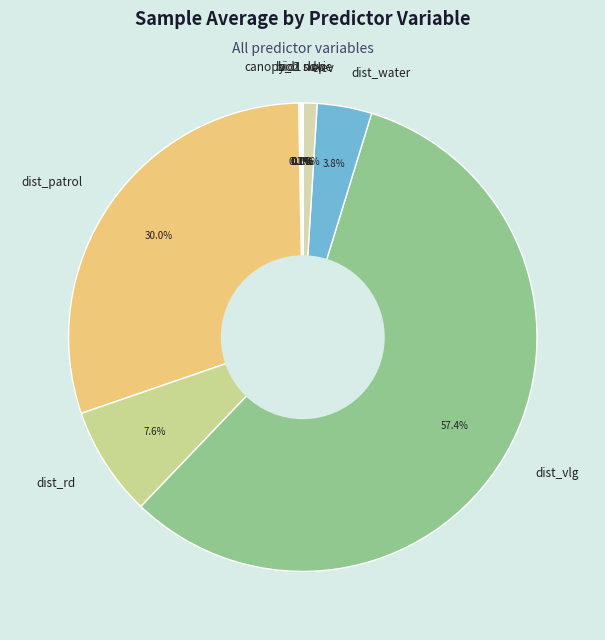

To the nearest percent, what is the difference between the dist_rd and dist_water slice percentages?

4%